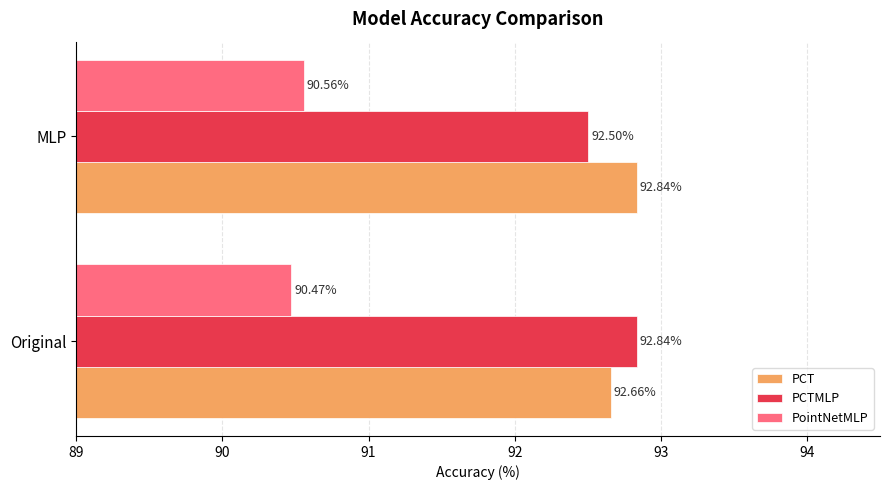

Which label corresponds to the smallest value in the chart?

Original